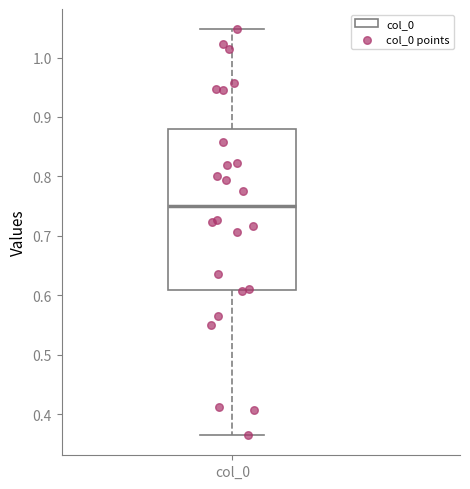

Read this box plot against the y-axis: the position of the median line, the range covered by the box, and the ends of both whiskers. The values are not printed on the chart, so give them approximately, as read against the axis.

median 0.75, box 0.61 to 0.88, whiskers 0.36 to 1.05